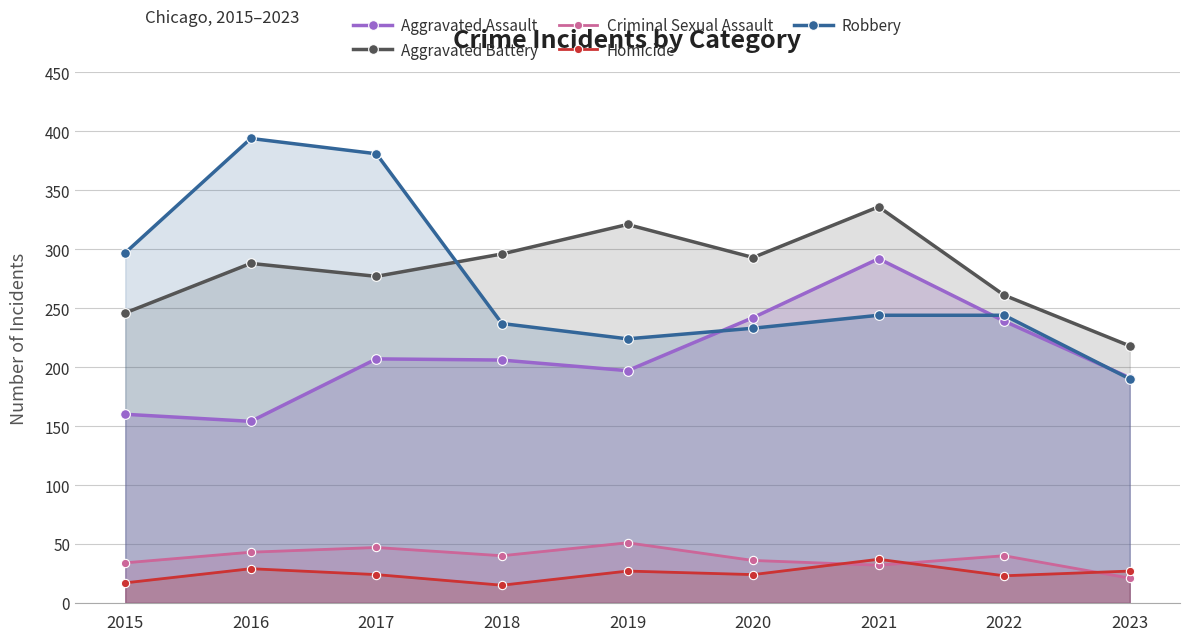

What is the average value of the Robbery series?

272